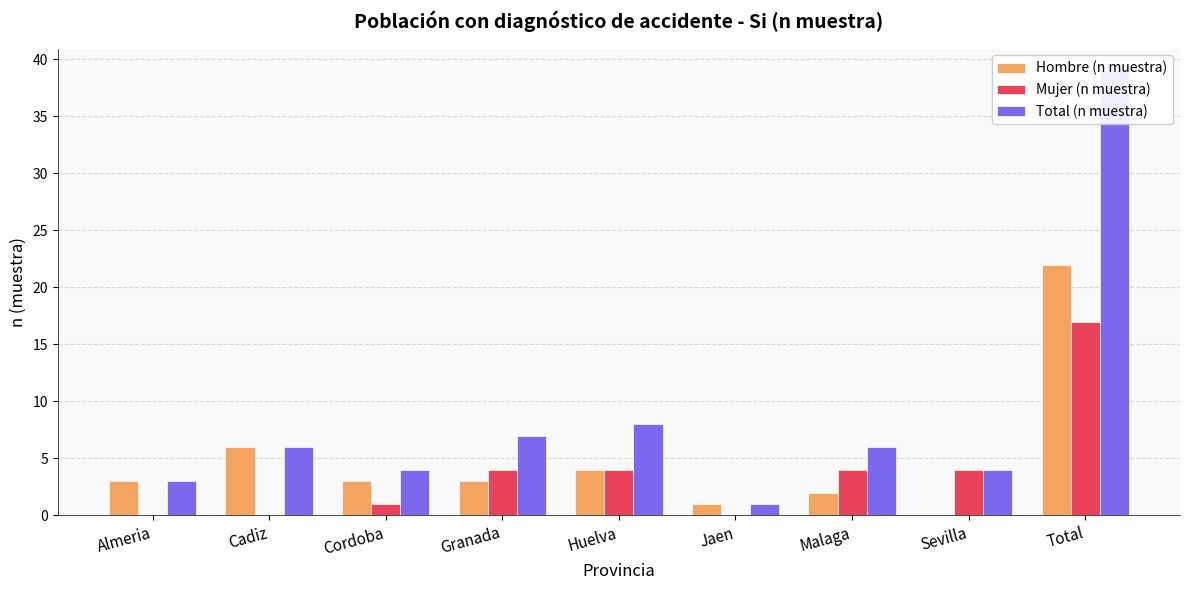

What is the total value across all series at Almeria?

6